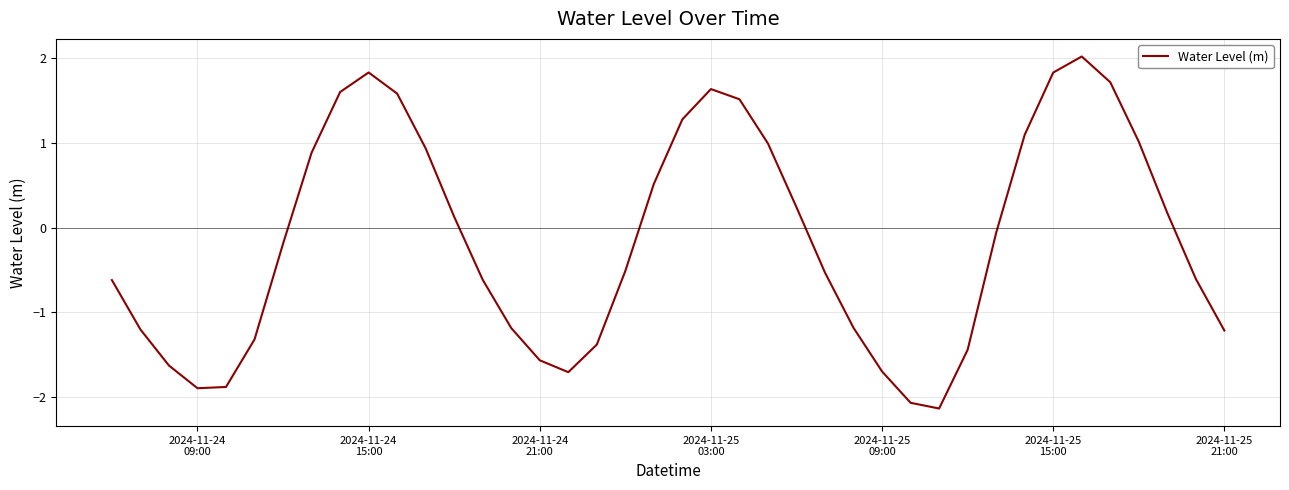

Reading left to right, transcribe all the data shown in this chart.

-0.6	-1.2	-1.6	-1.9	-1.9	-1.3	-0.2	0.9	1.6	1.8	1.6	0.9	0.1	-0.6	-1.2	-1.6	-1.7	-1.4	-0.5	0.5	1.3	1.6	1.5	1.0	0.2	-0.5	-1.2	-1.7	-2.1	-2.1	-1.4	-0.1	1.1	1.8	2.0	1.7	1.0	0.2	-0.6	-1.2